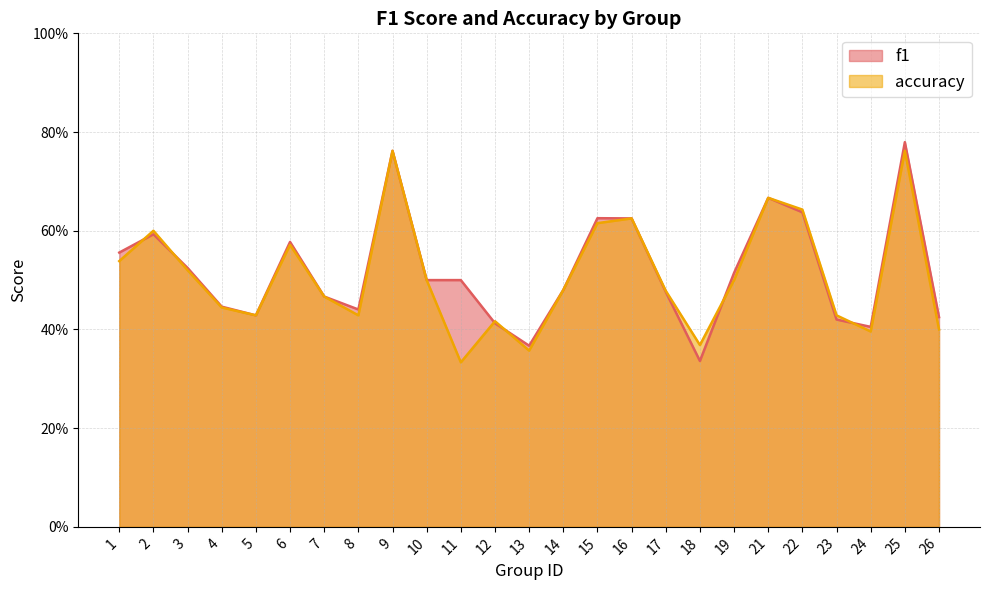

List the series in order of their overall mean, highest first.

f1, accuracy